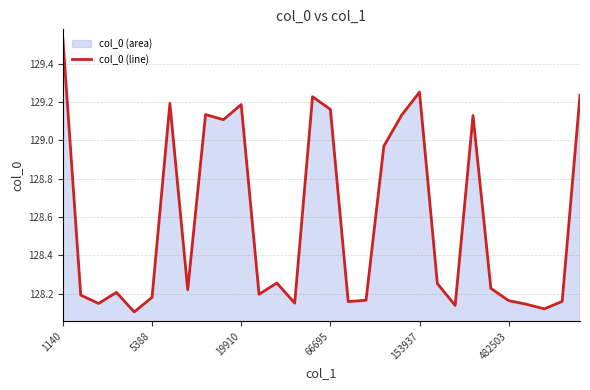

What is the approximate value at 17?

128.2